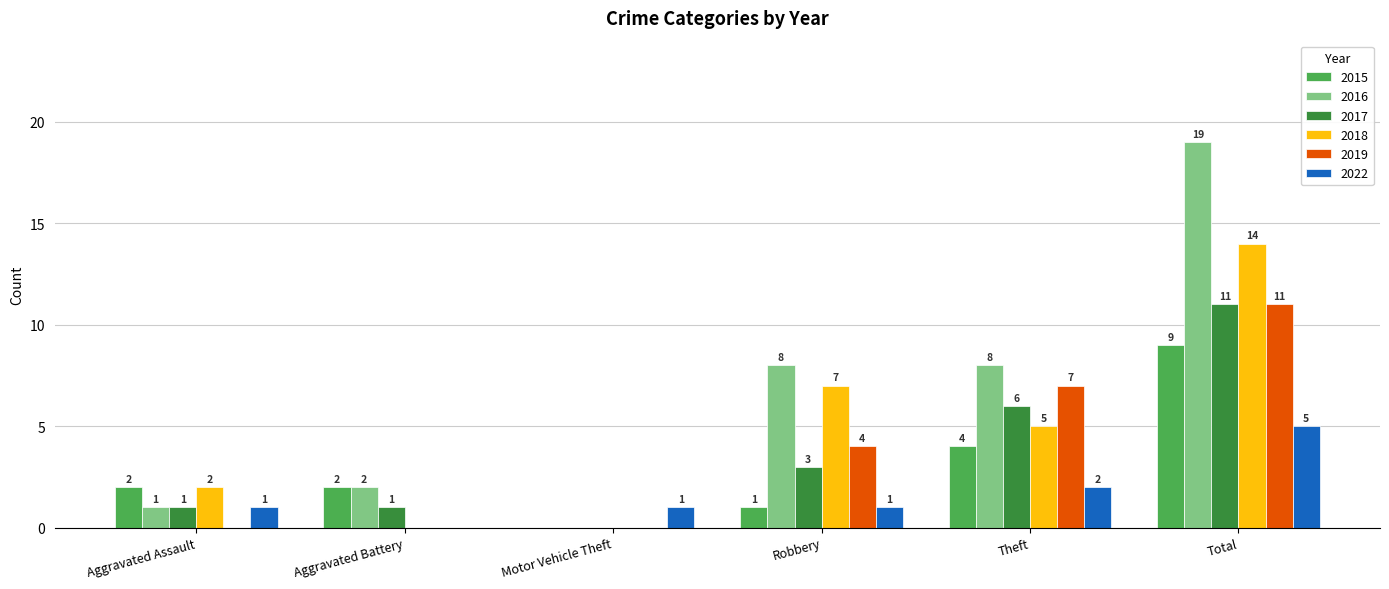

Where is 2015 nearest to the value 4?

Theft